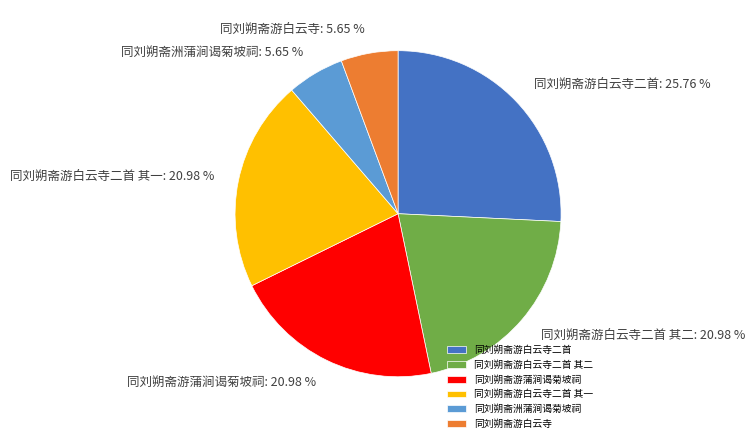

Is there any slice that represents more than half of the pie?

No